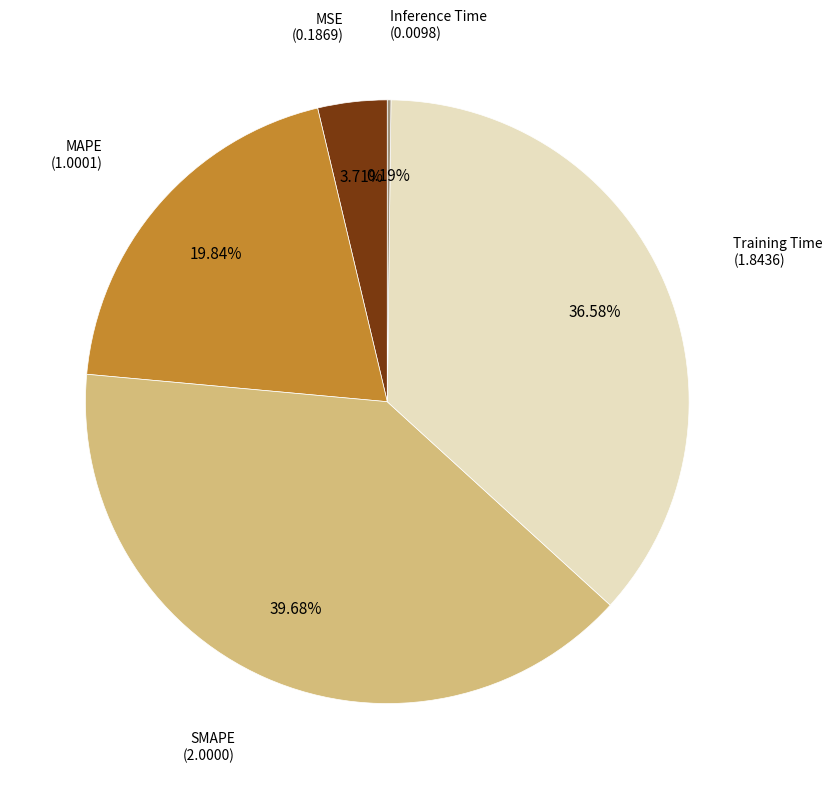

Does any single category account for the majority?

No